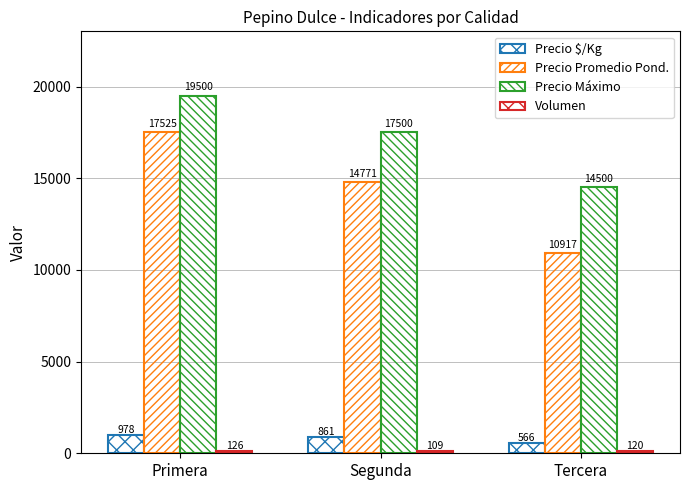

Reading left to right, what are all the values shown in this chart?

Precio $/Kg: Primera=978	Segunda=861	Tercera=566
Precio Promedio Pond.: Primera=17525	Segunda=14771	Tercera=10917
Precio Máximo: Primera=19500	Segunda=17500	Tercera=14500
Volumen: Primera=126	Segunda=109	Tercera=120